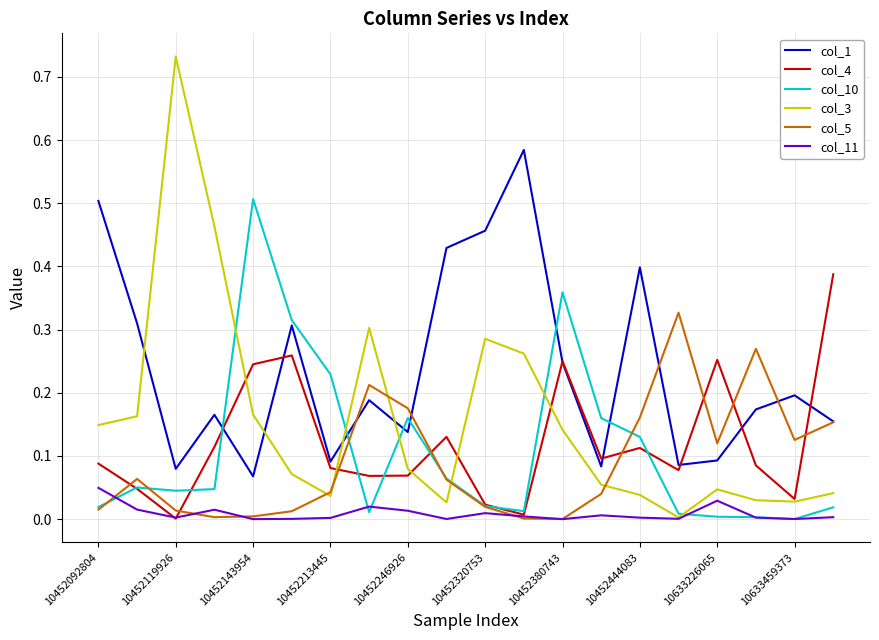

Which series has the largest total across all categories?

col_1